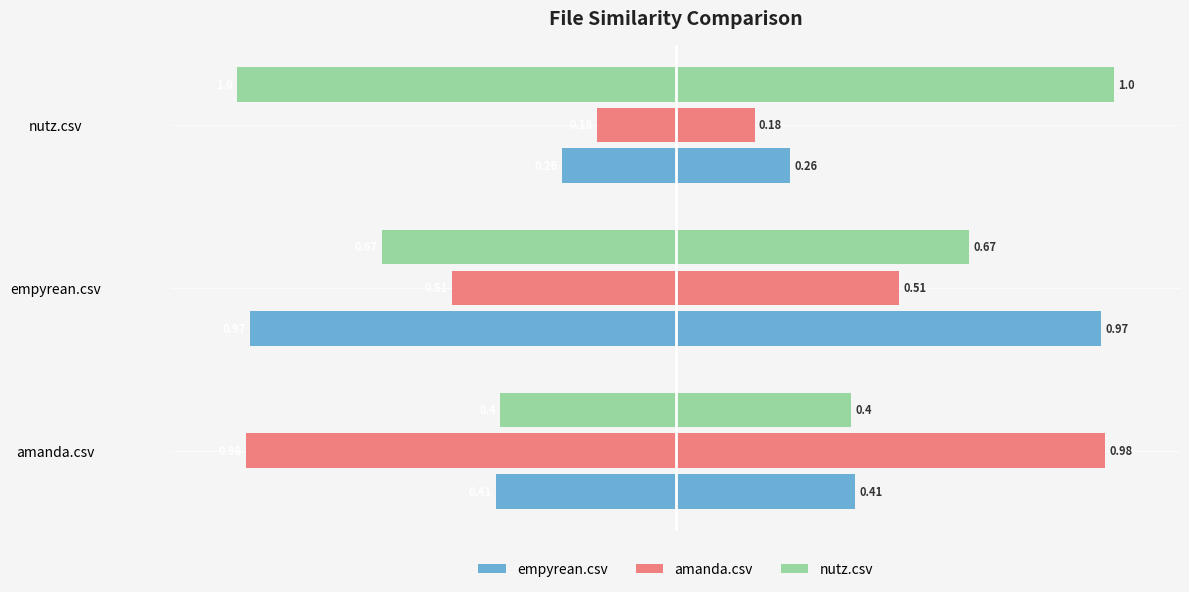

True or false: amanda.csv has a value of -0.2 at 2.

False